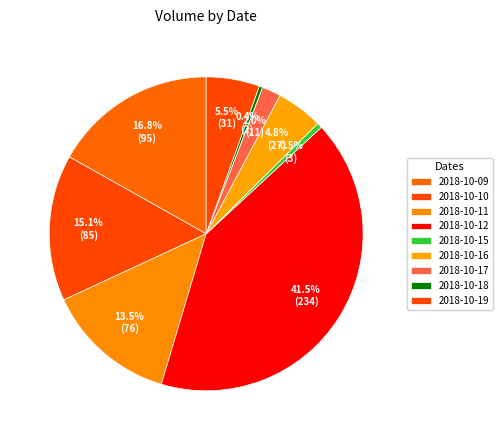

The 2018-10-19 slice represents 5% of the pie. True or false?

True